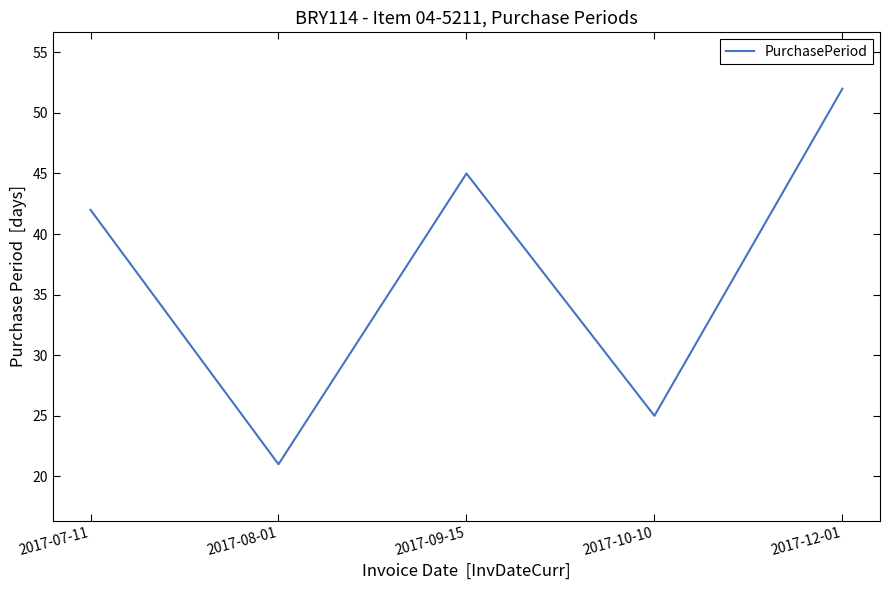

How many series are shown in this chart?

1